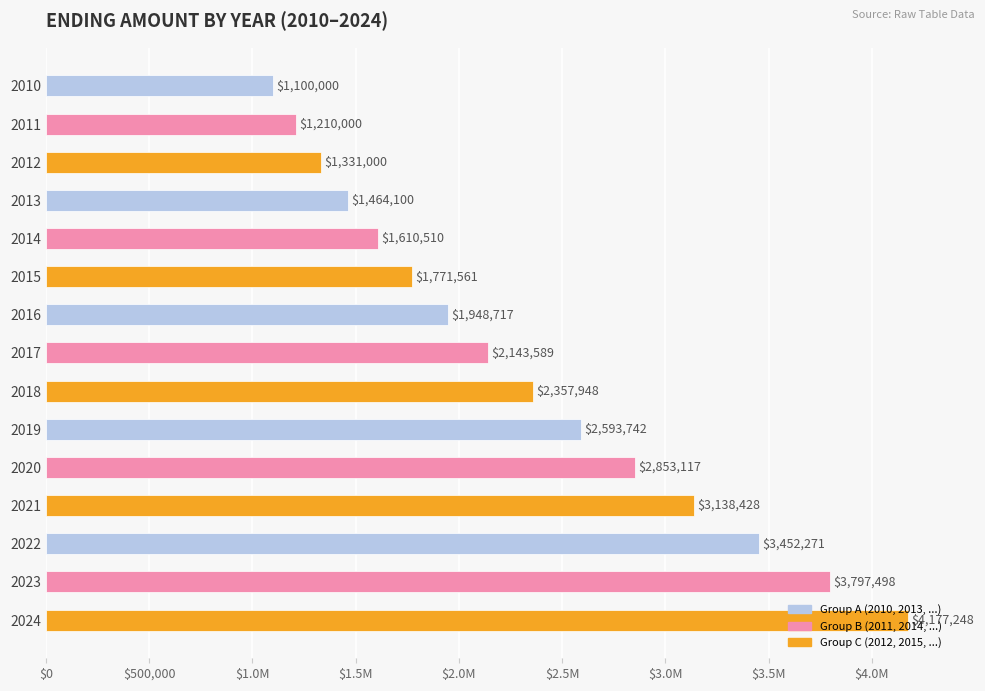

What is the difference between the values at 2017 and 2022?

1308682